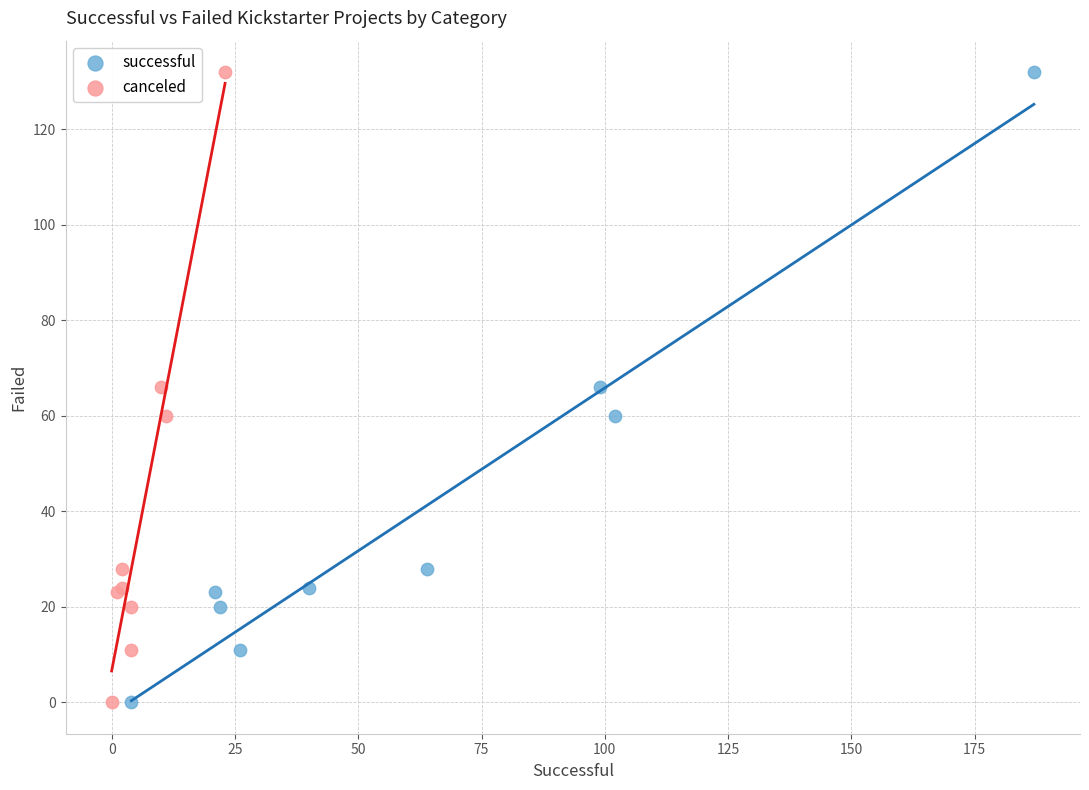

What are all the series names shown in the legend?

successful, canceled